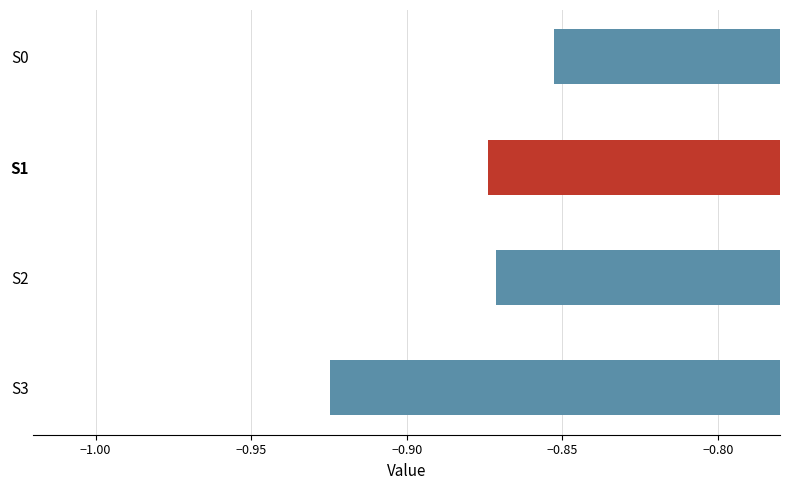

List the labels in order of value, smallest first.

S3, S1, S2, S0